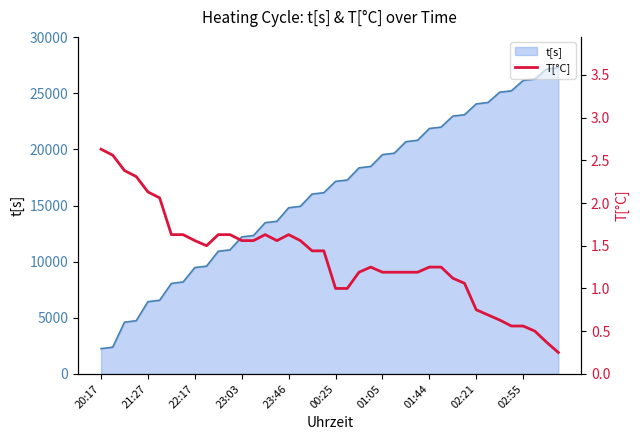

What is the highest value of the t[s] series?

27301